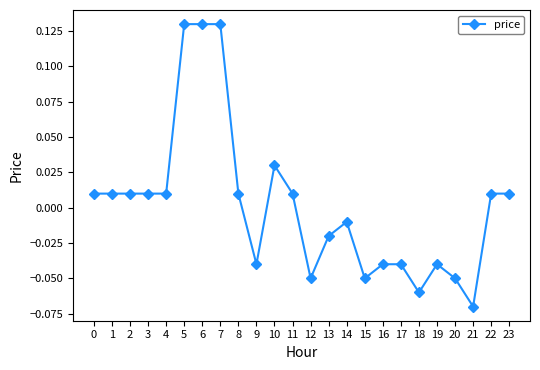

What is the change in value from 0 to 7?

+0.1